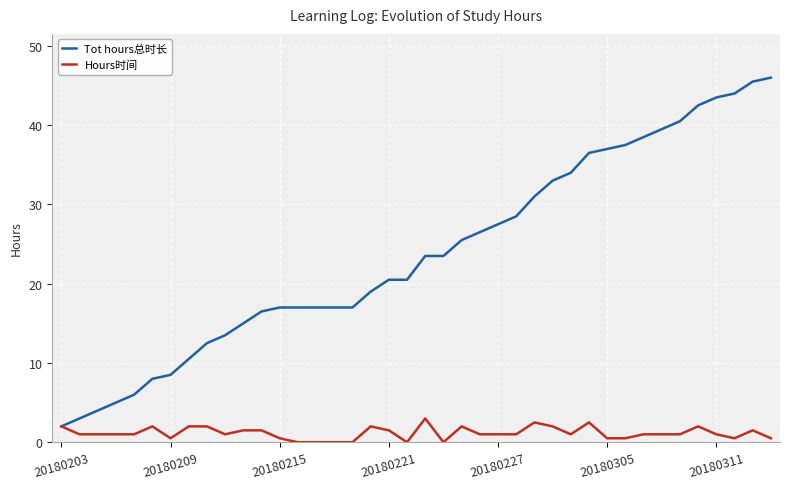

What is the maximum value for Tot hours总时长?

46.0